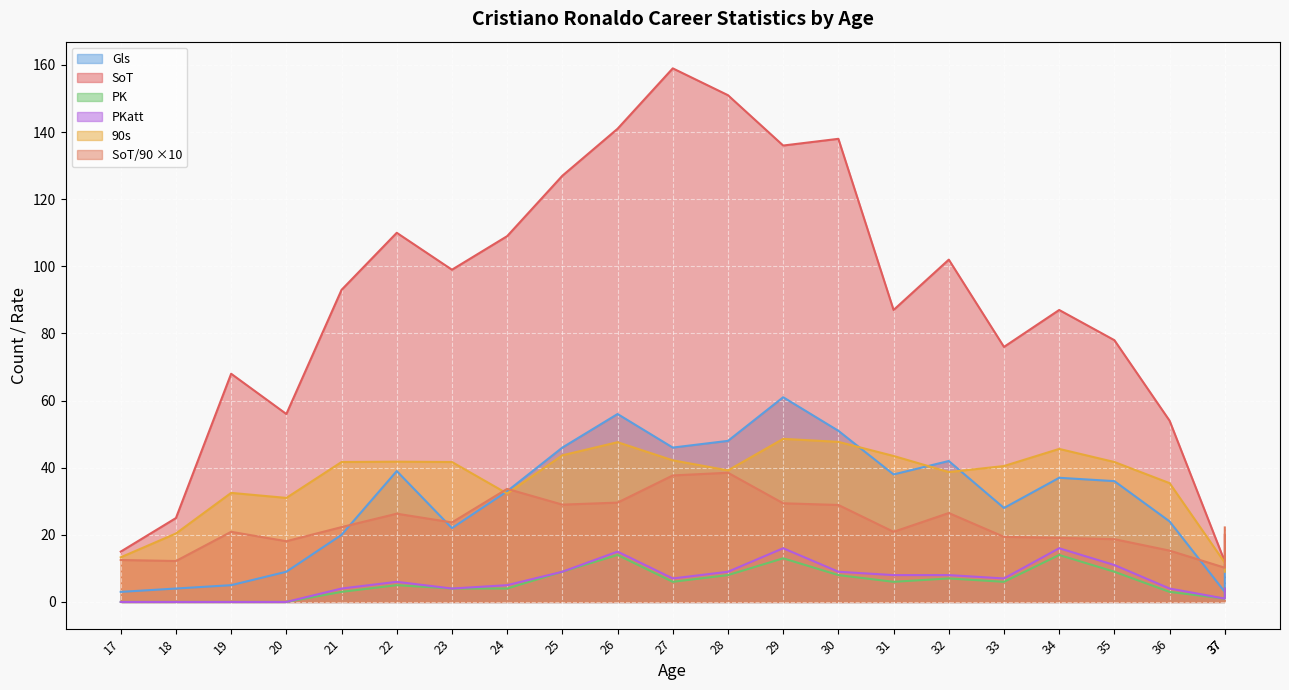

At which category does PK reach its first local valley?

27